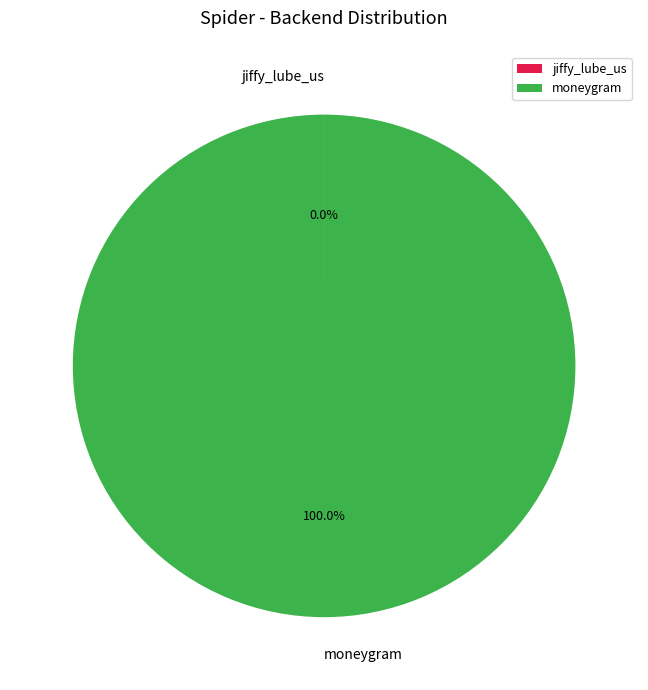

Which slice is the largest?

moneygram